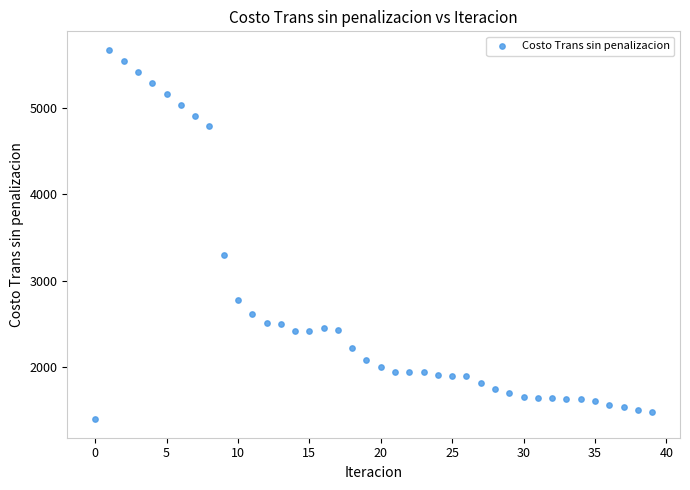

What is the range of Y values (max minus min)?

4270.2